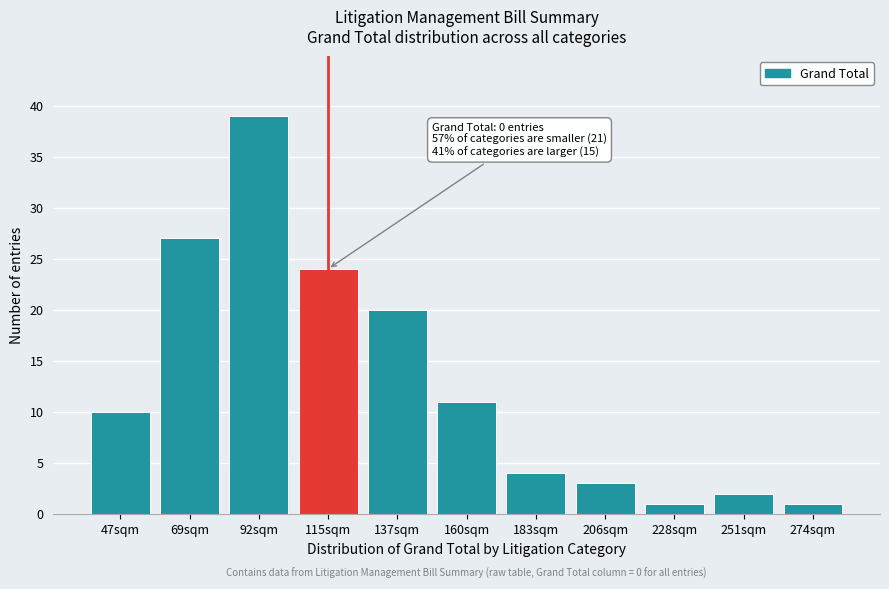

Reading left to right, what are all the values shown in this chart?

47sqm=10	69sqm=27	92sqm=39	115sqm=24	137sqm=20	160sqm=11	183sqm=4	206sqm=3	228sqm=1	251sqm=2	274sqm=1